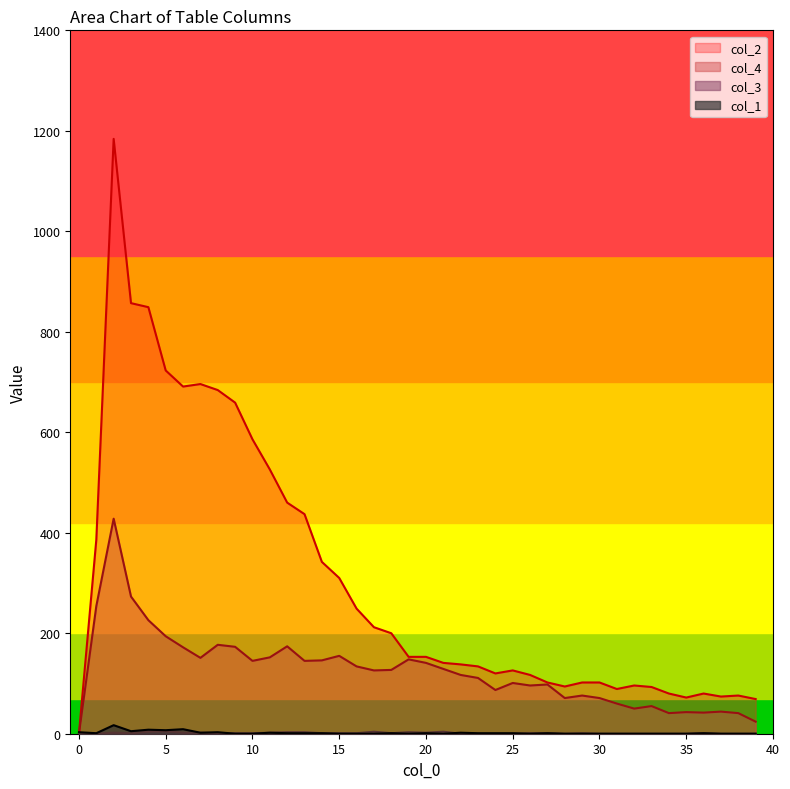

What is the sum of the col_2 values at 27 and 2?

1286